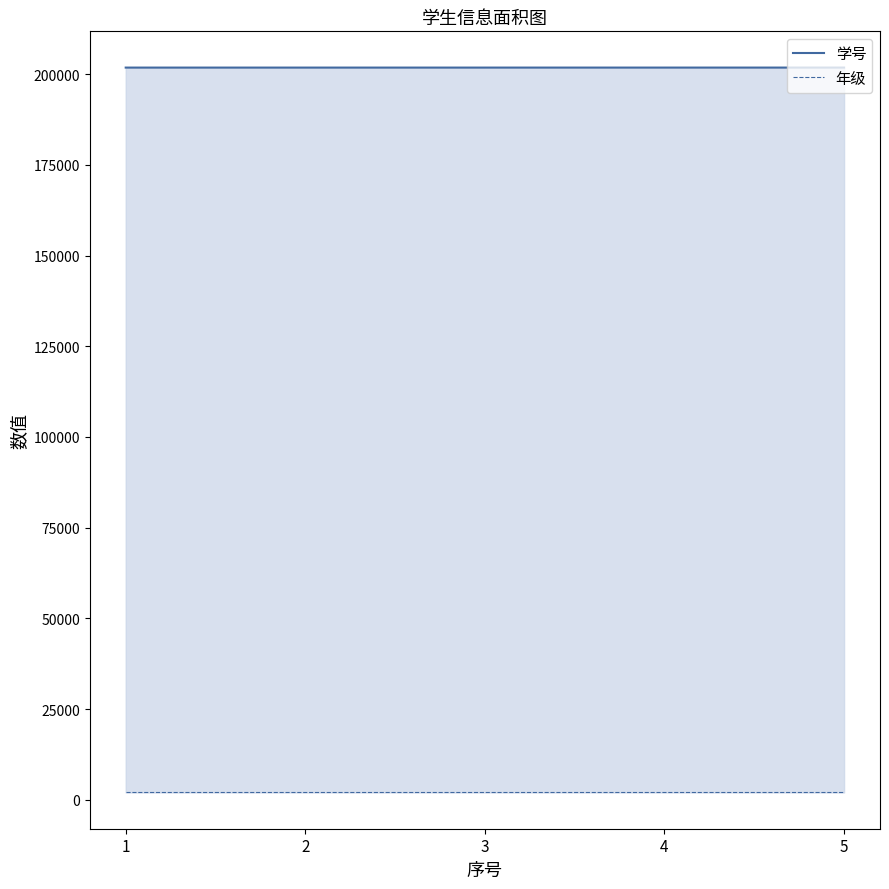

At which category is the sum across all series the highest?

5